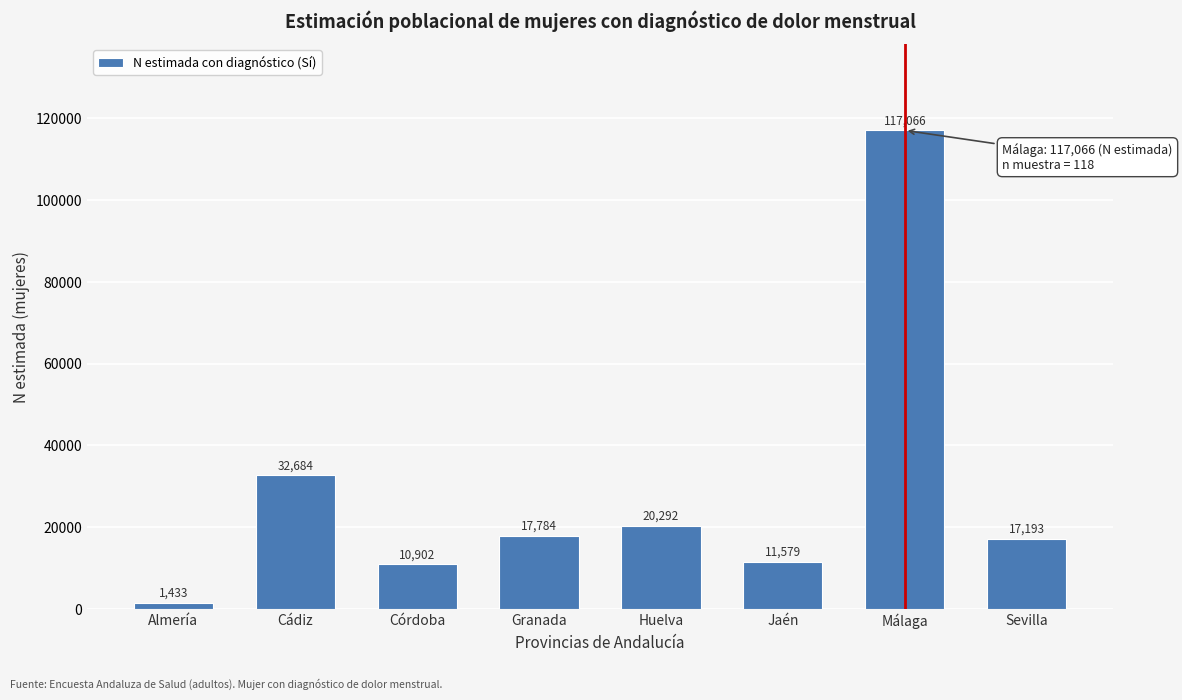

Reading left to right, transcribe all the data shown in this chart.

1433	32684	10902	17784	20292	11579	117066	17193